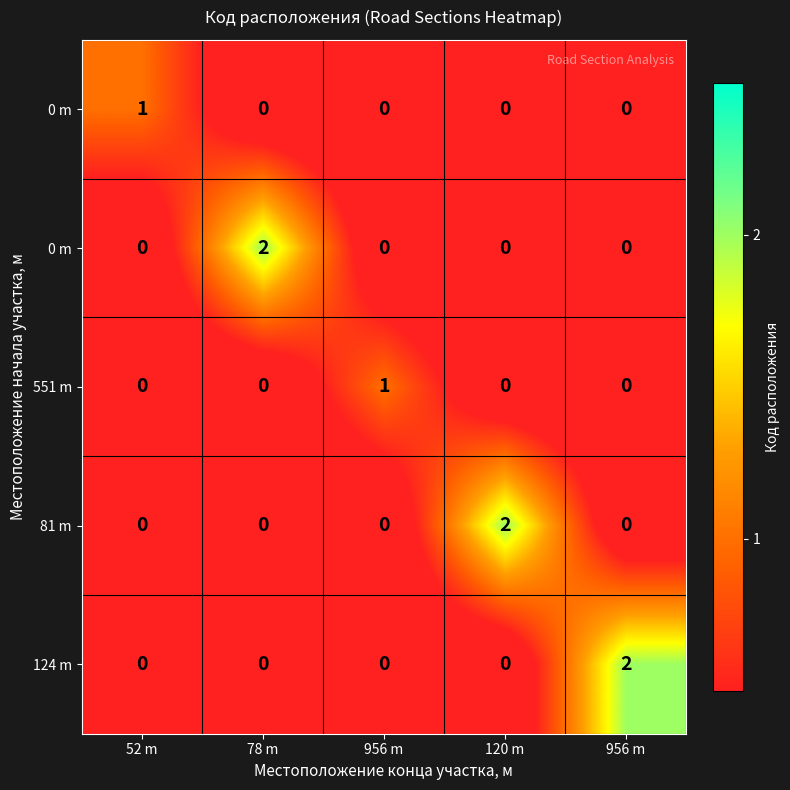

At which category is the sum across all series the highest?

78 m